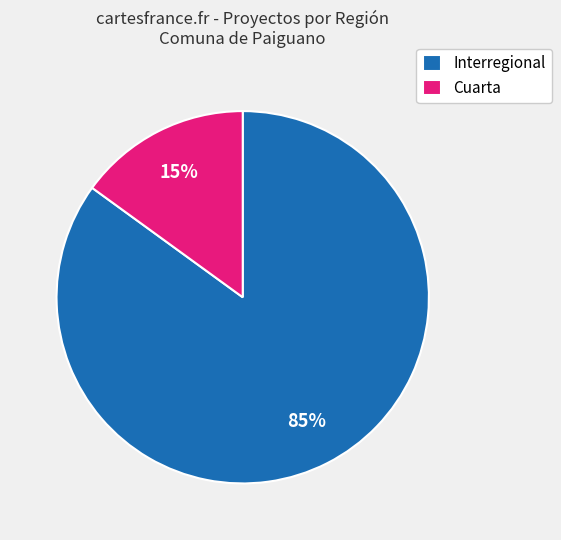

Rank the categories by value from highest to lowest.

Interregional, Cuarta